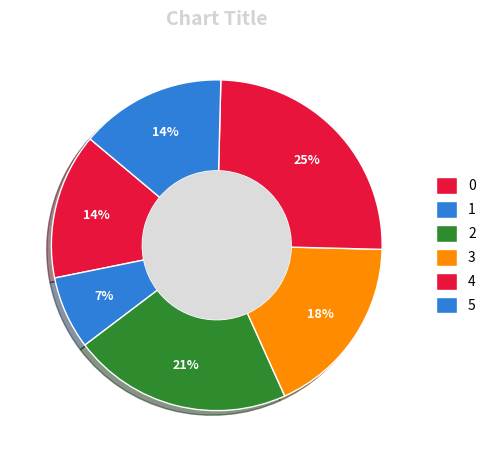

True or false: 0 accounts for 1% of the total.

False